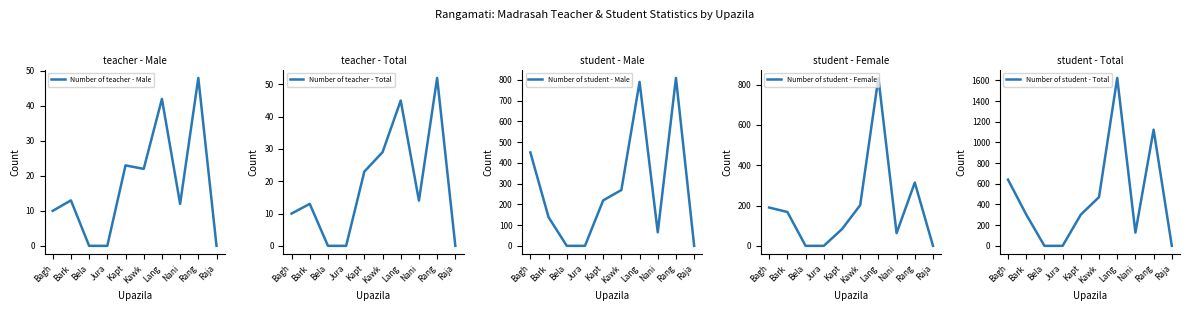

True or false: Number of student - Total and Number of teacher - Total intersect in this chart.

False